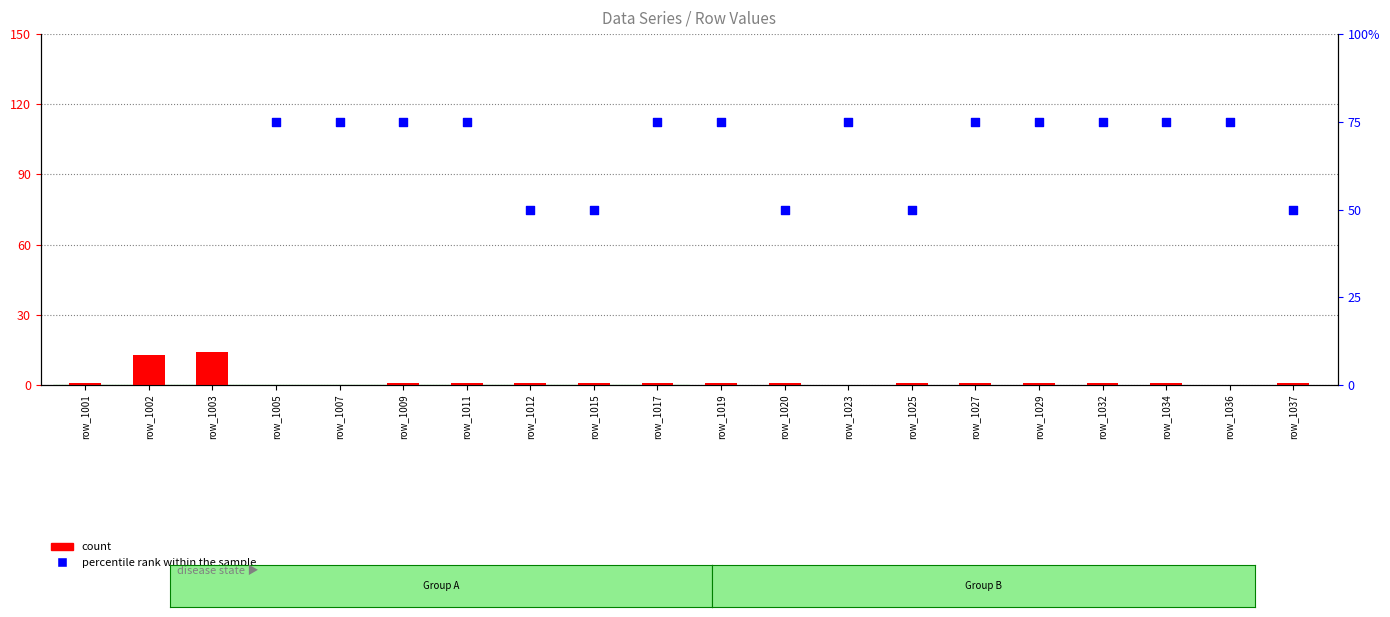

Which series contains the lowest Y value?

count